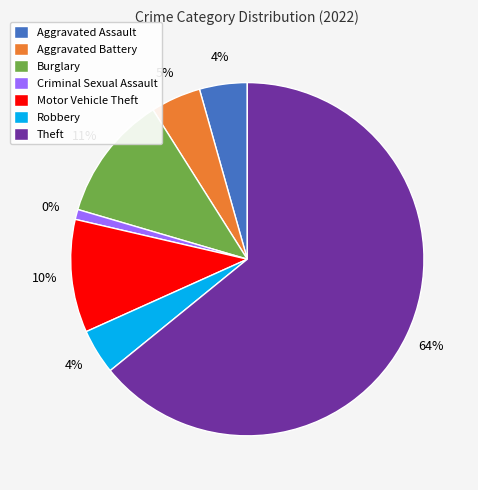

To the nearest percent, what is the combined percentage of Criminal Sexual Assault and Aggravated Assault?

5%